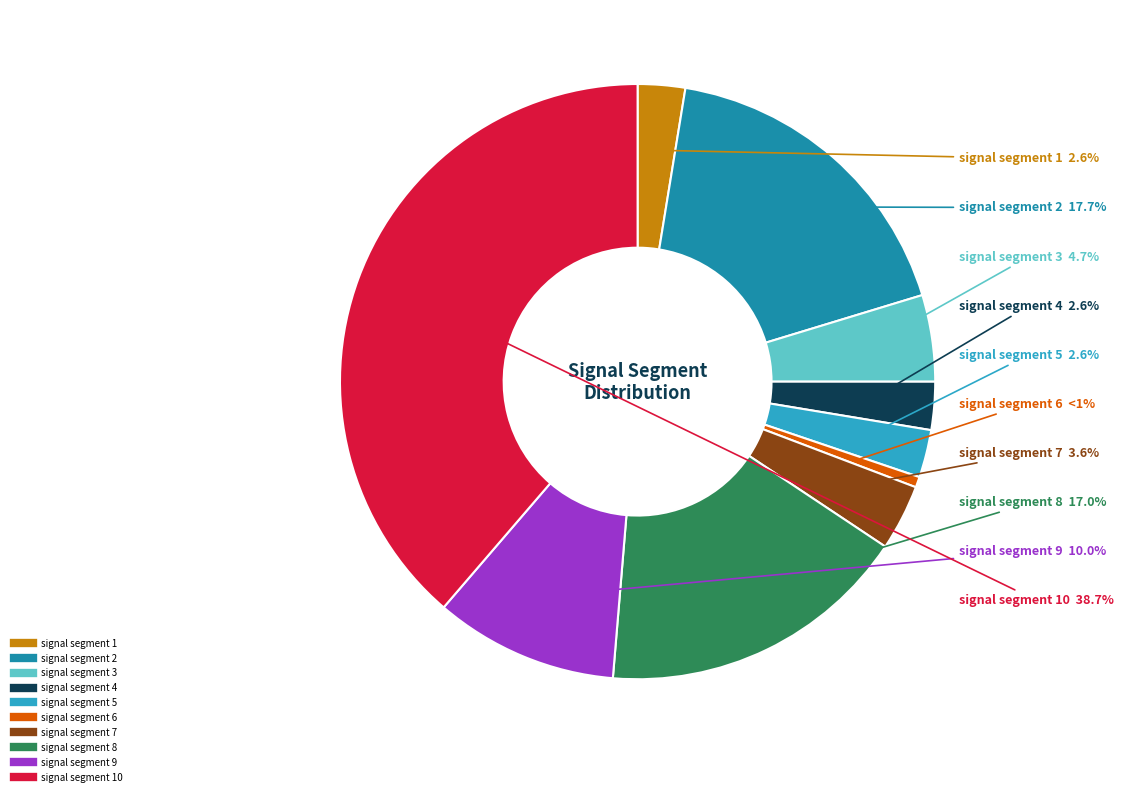

Does any single category account for the majority?

No